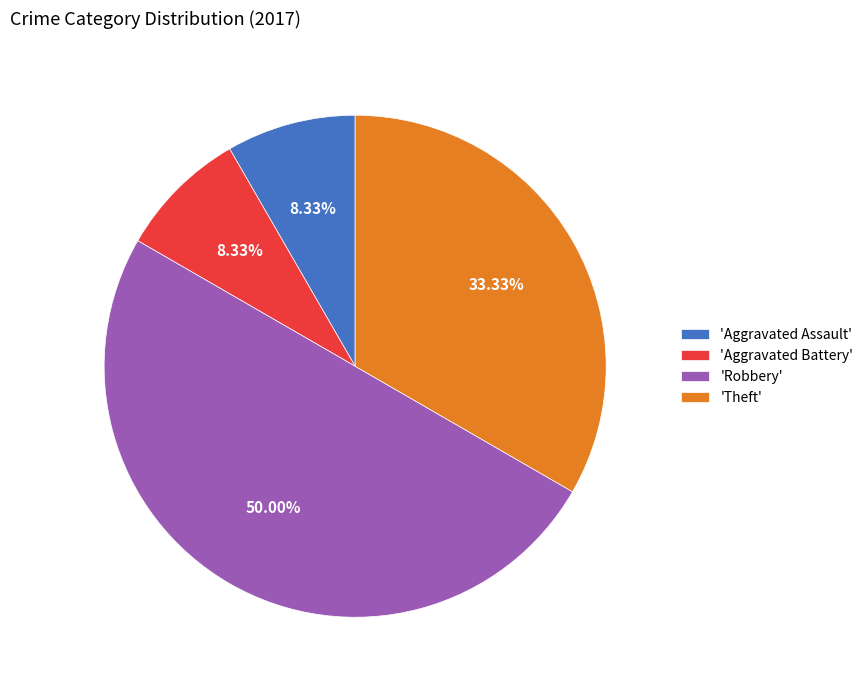

Which slice represents more than half of the pie?

'Robbery'